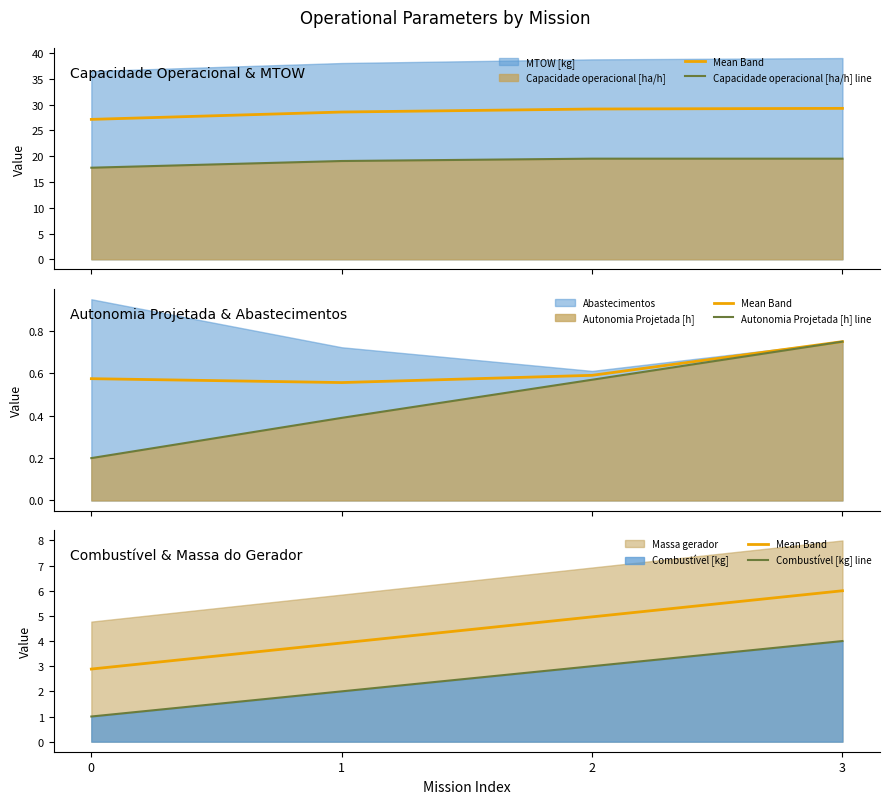

What is the difference between the second highest and minimum values in the Capacidade operacional [ha/h] line series?

1.8